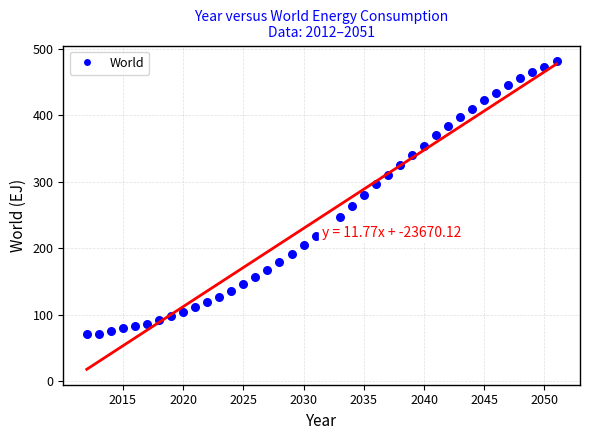

What is the range of X values (max minus min)?

39.0